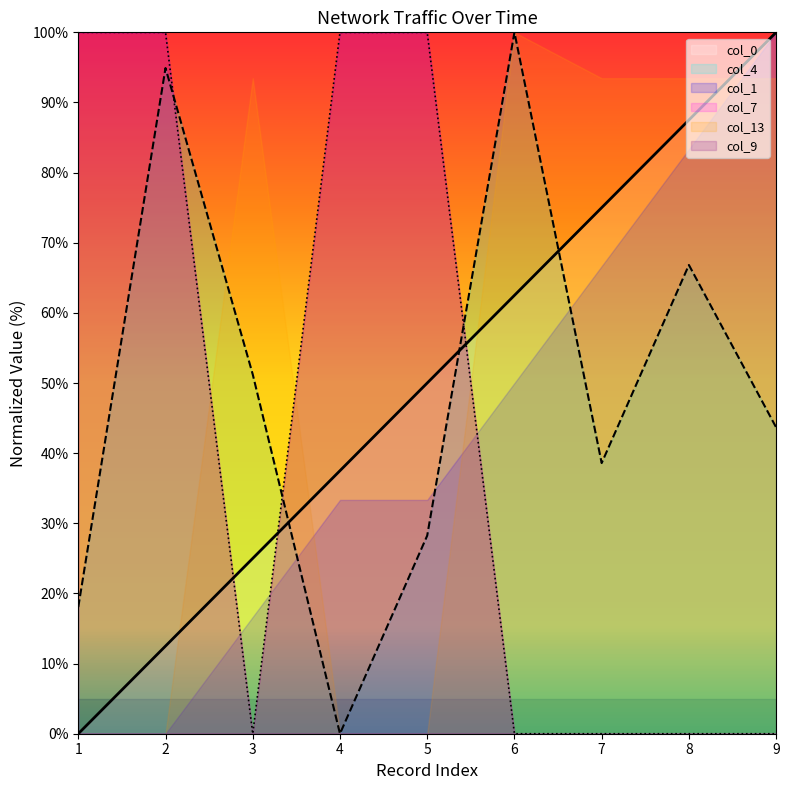

Between which two adjacent categories do col_7 and col_0 first intersect?

2 and 3